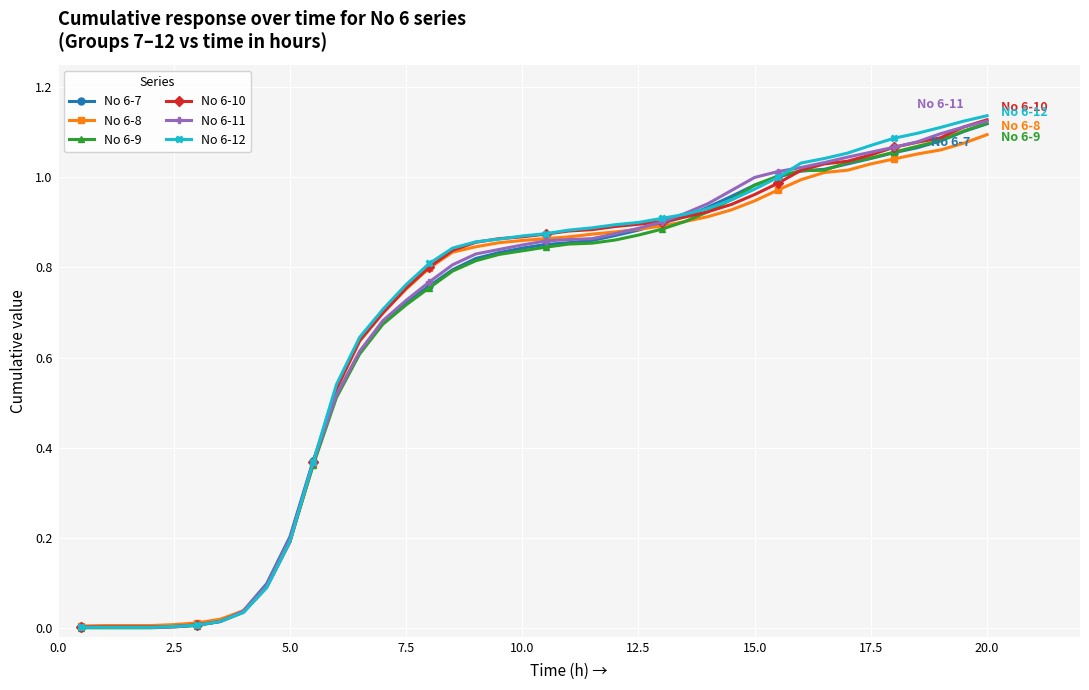

Which series has the widest spread of values?

No 6-12